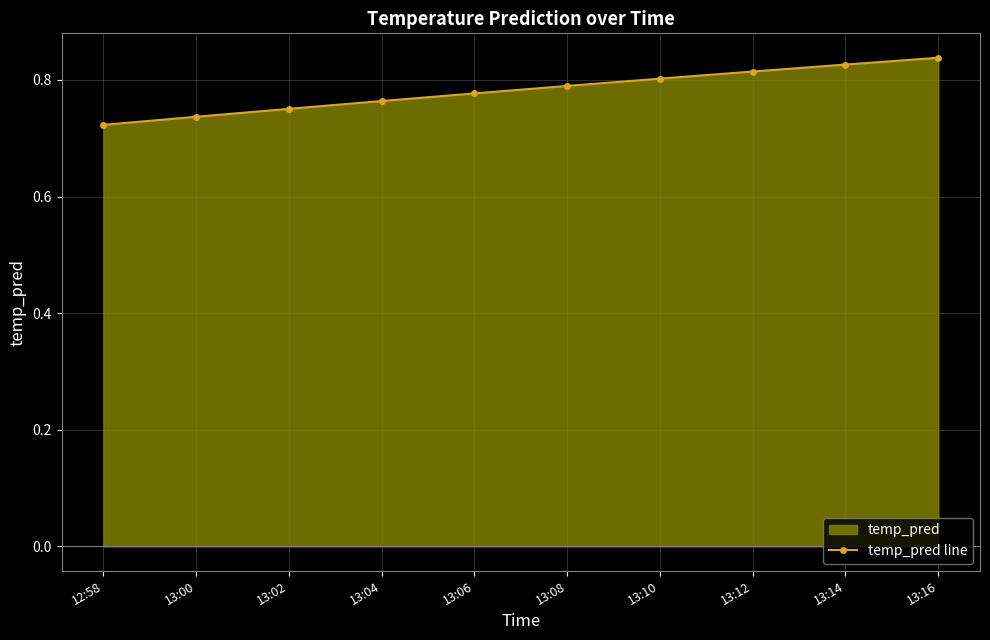

Read the value at 13:08.

0.8